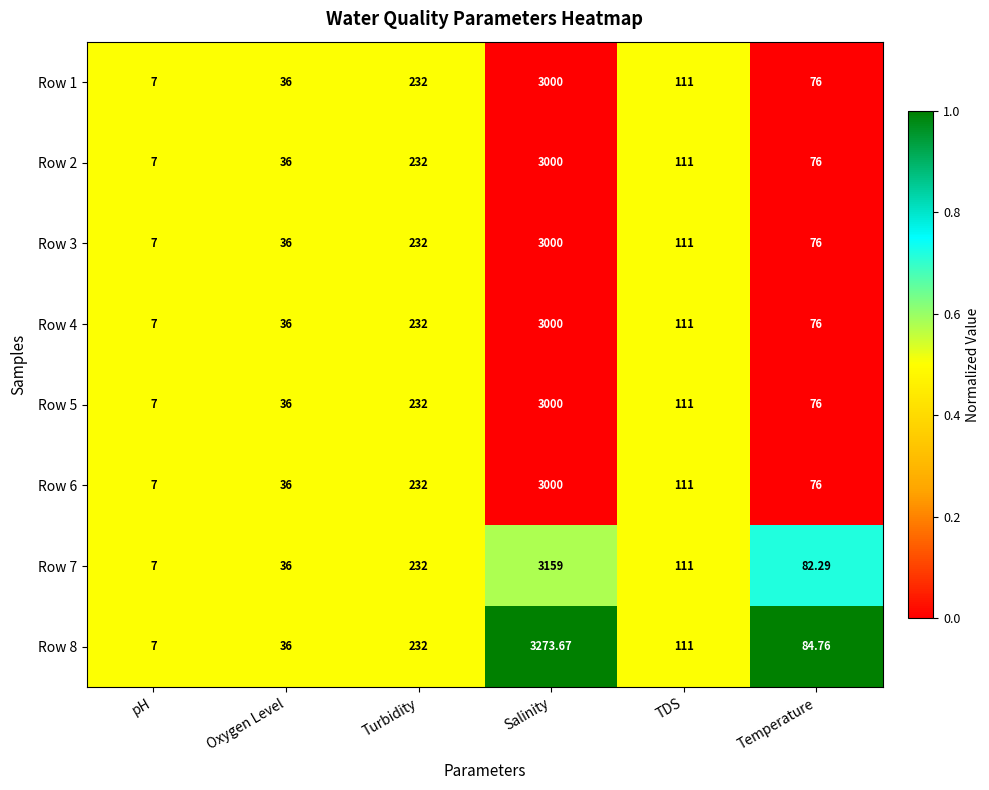

Which series has the widest spread of values?

Row 8